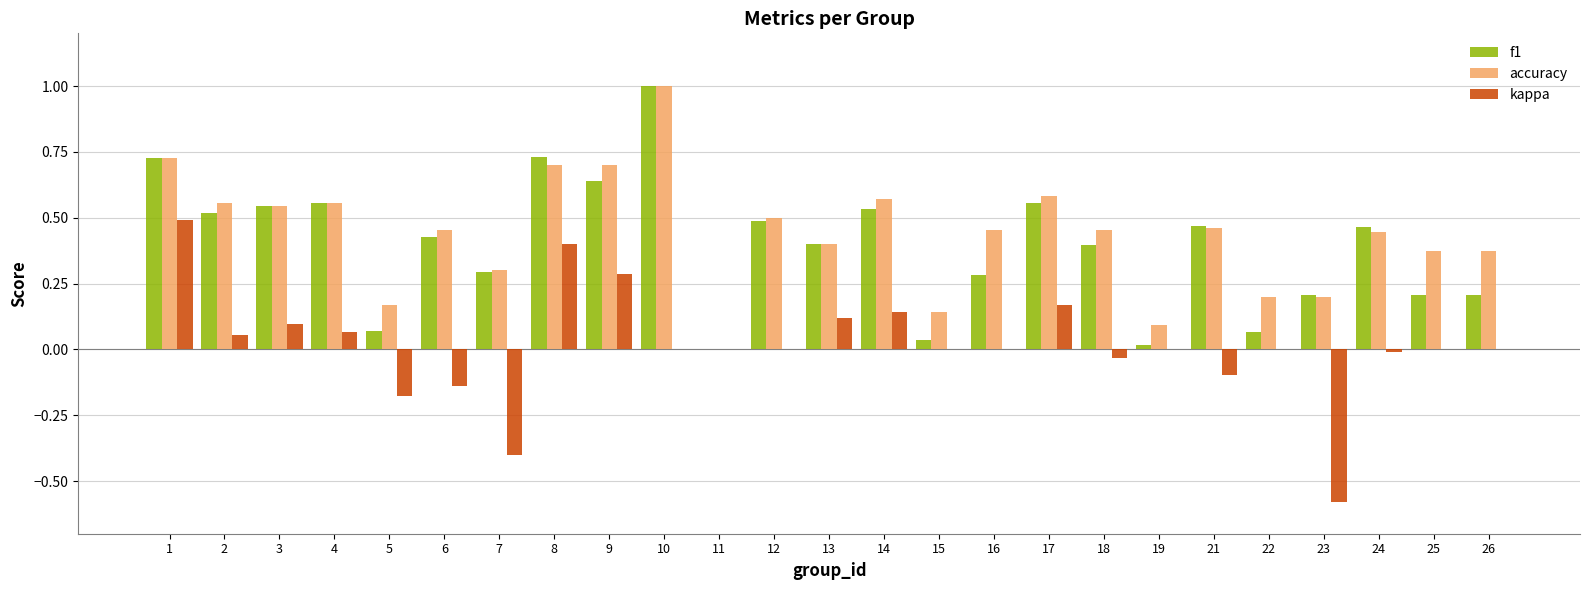

The value of kappa at 22 is -0.5. True or false?

False